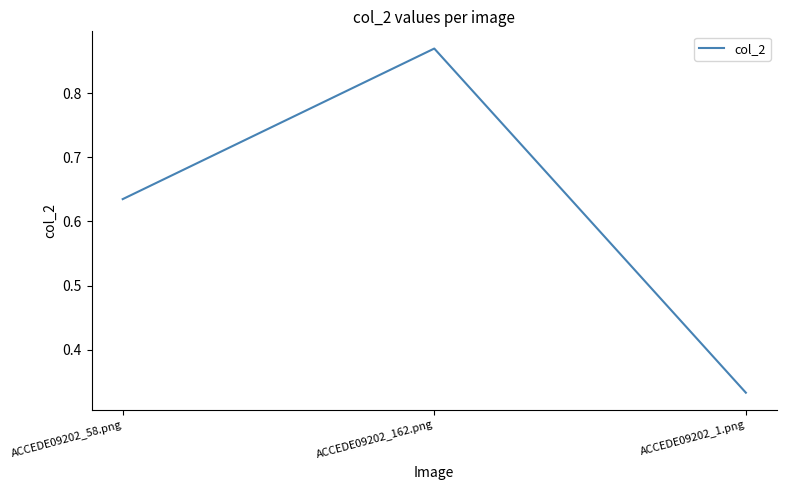

What position from the left is ACCEDE09202_1.png?

3